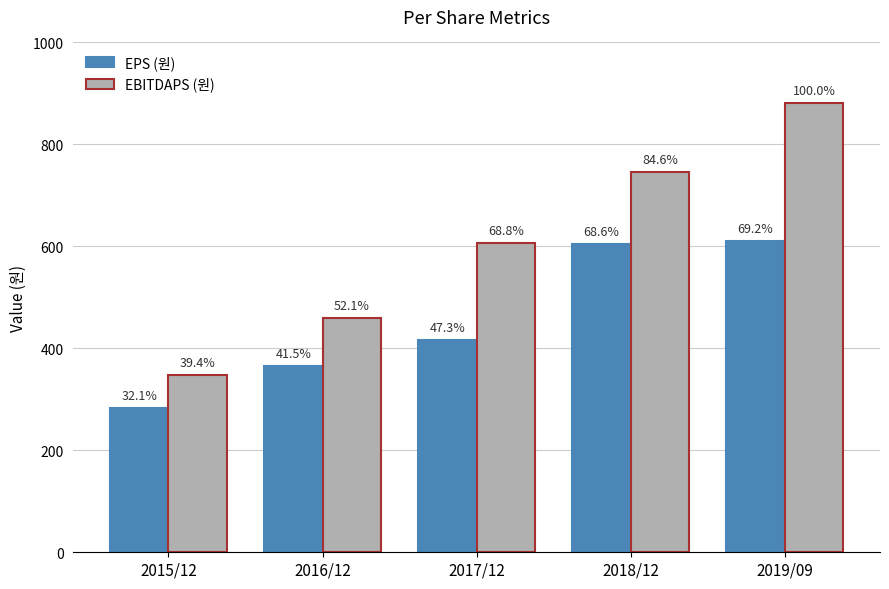

How many groups of bars are there?

5